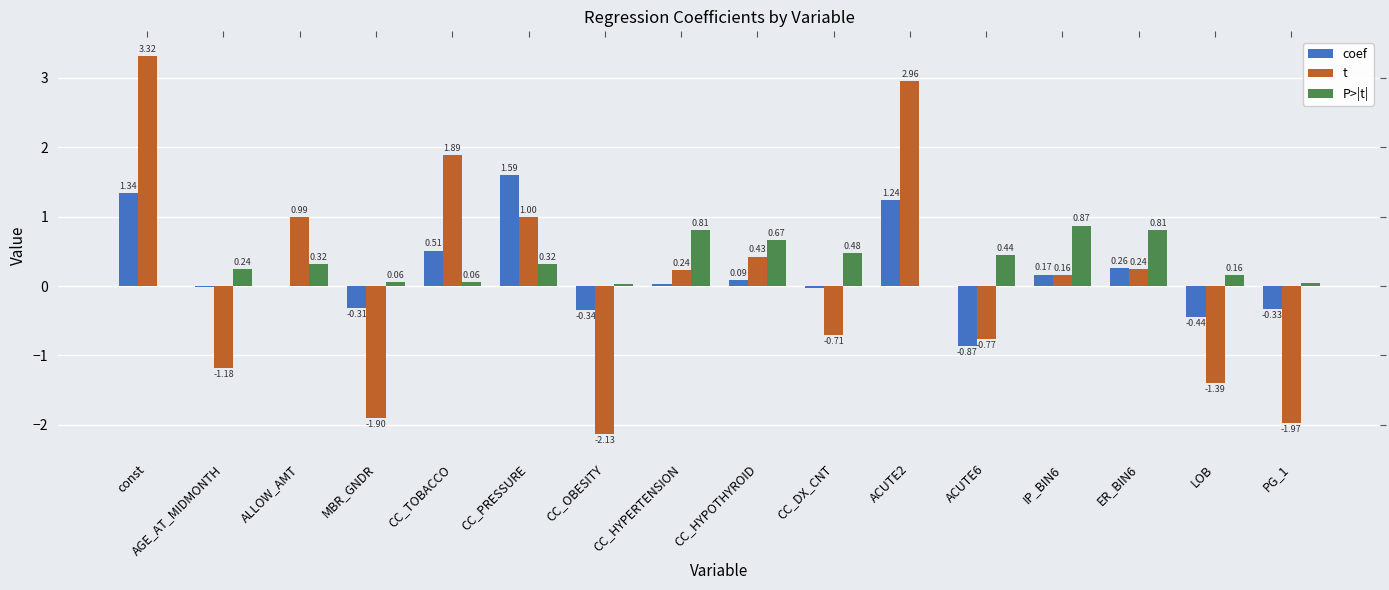

What is the sum of all coef values?

2.9